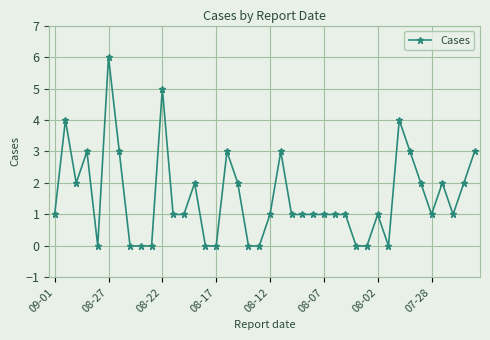

What is the value of the 12th point from the left?

1